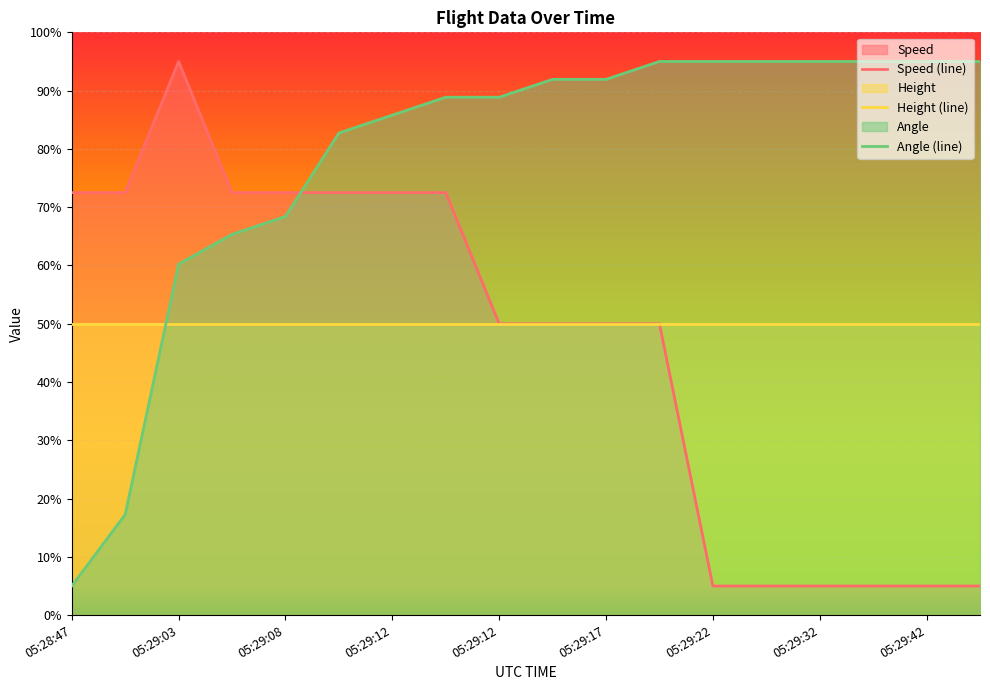

At which label is Speed closest to 50?

05:29:12